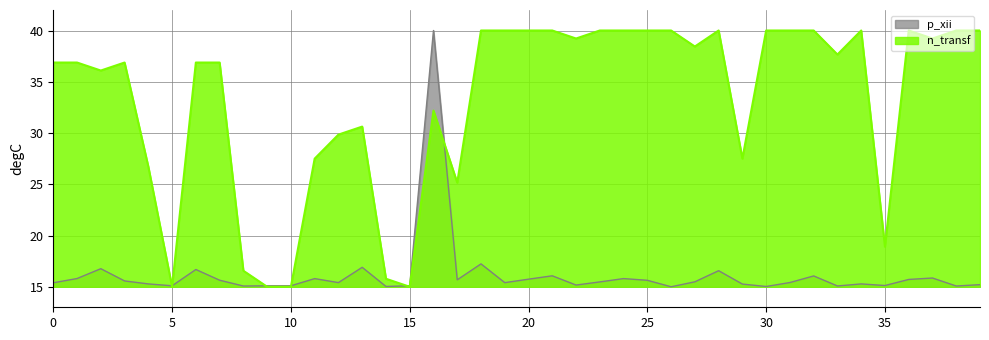

True or false: p_xii and n_transf cross at least once.

True